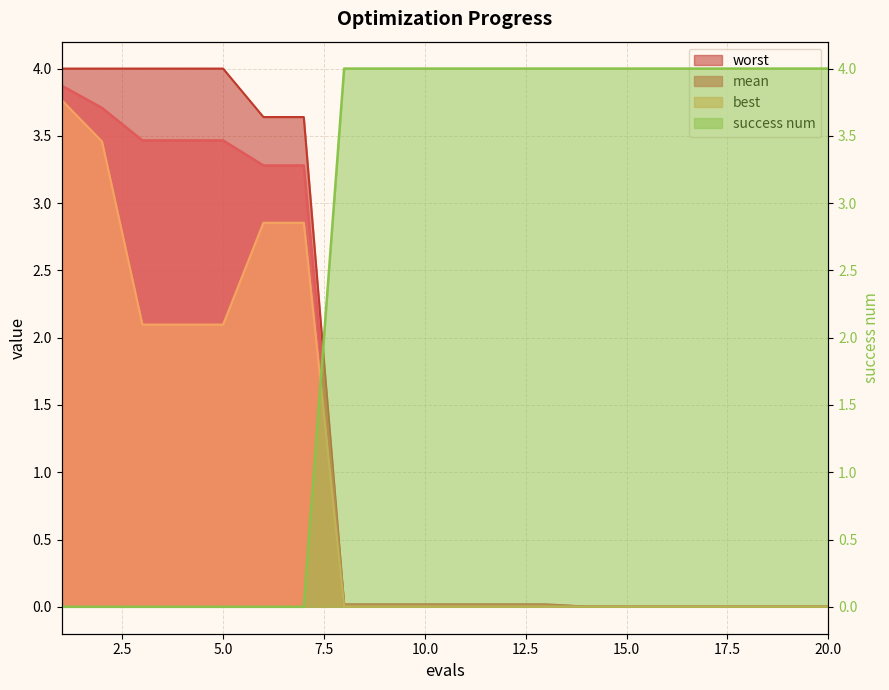

Which series has the largest range (max minus min)?

success num